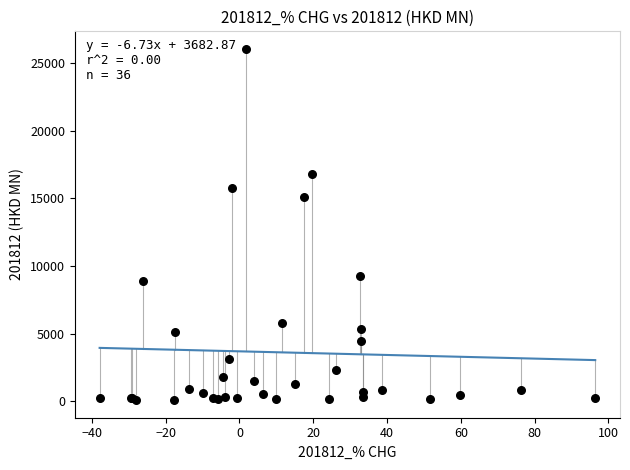

What Y value in the scatter plot is closest to 13068?

15081.2